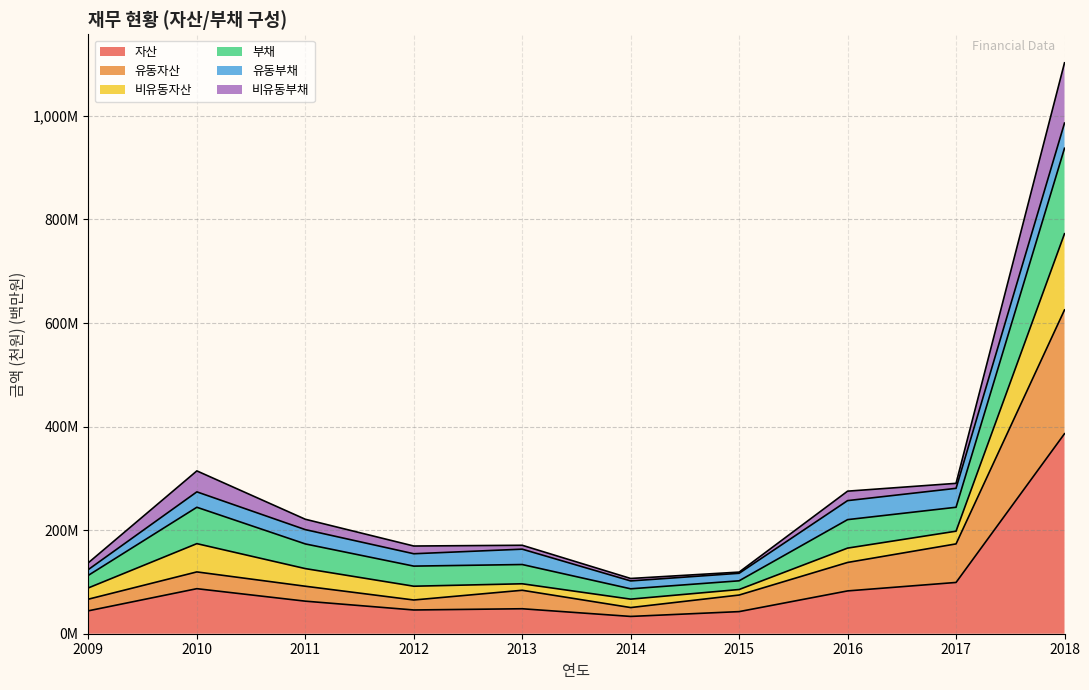

Does the chart have visible grid lines?

Yes